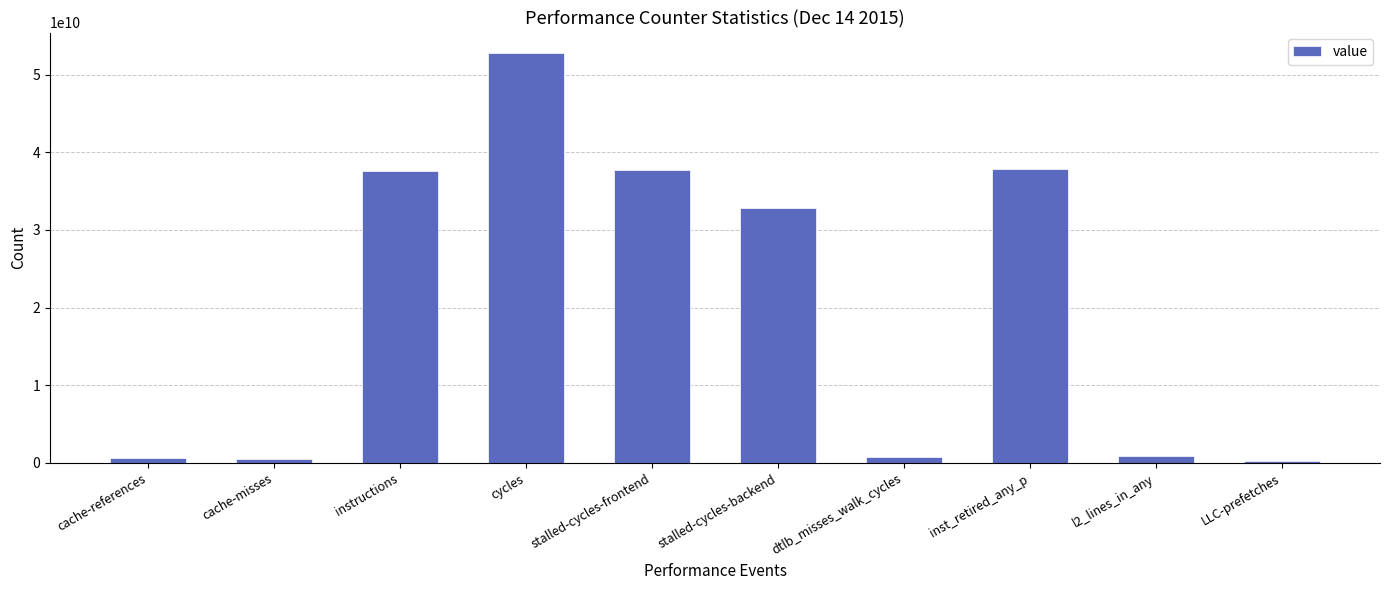

How many data points does each series have?

10